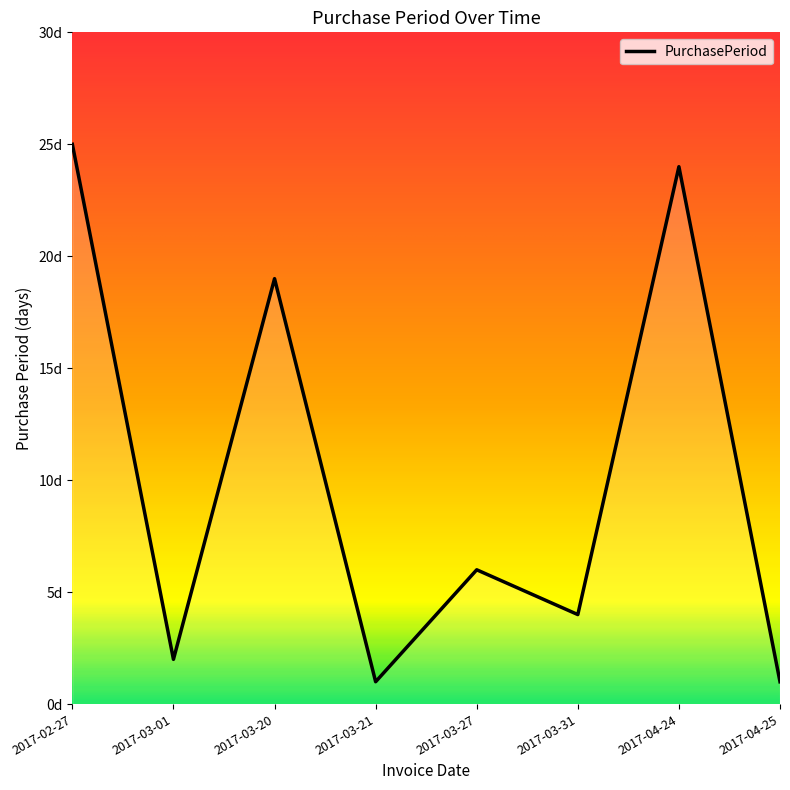

The value at 2017-02-27 is 25. True or false?

True